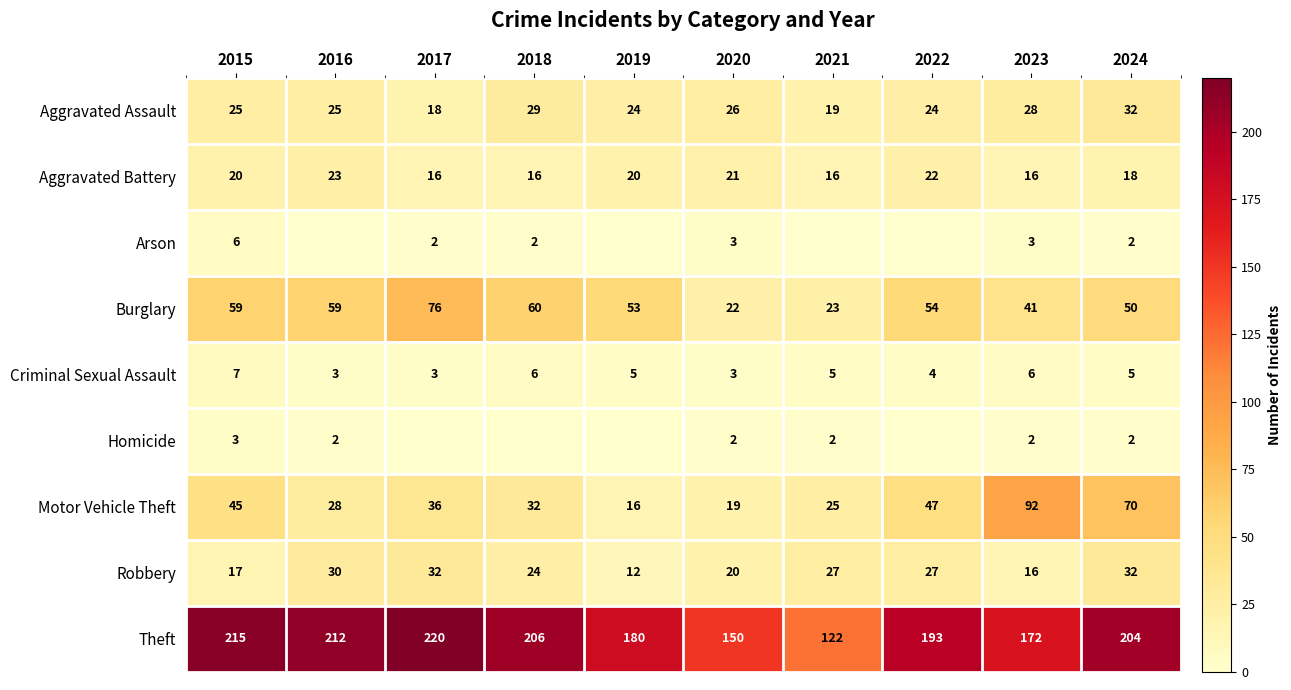

What is the difference between the highest and lowest values at 2017?

220